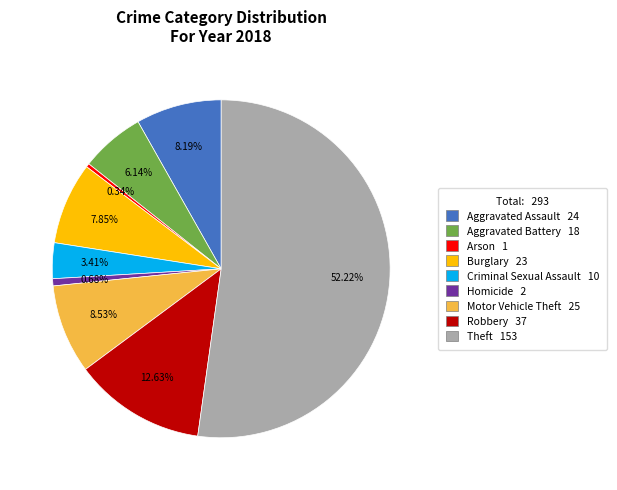

Combined, what portion of the pie is Arson and Aggravated Assault?

8.5%